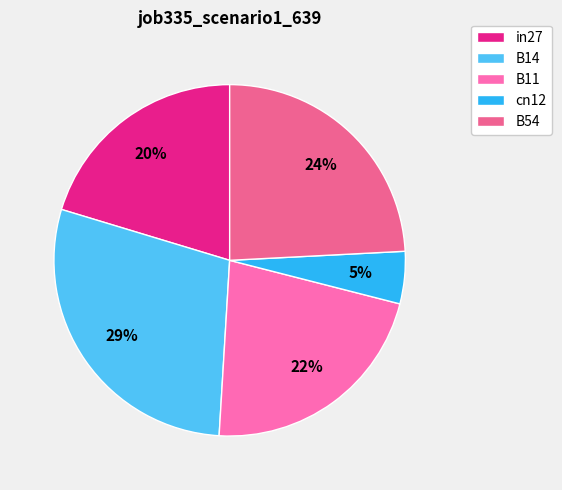

To the nearest percent, what is the difference between the largest and smallest slice percentages?

24%